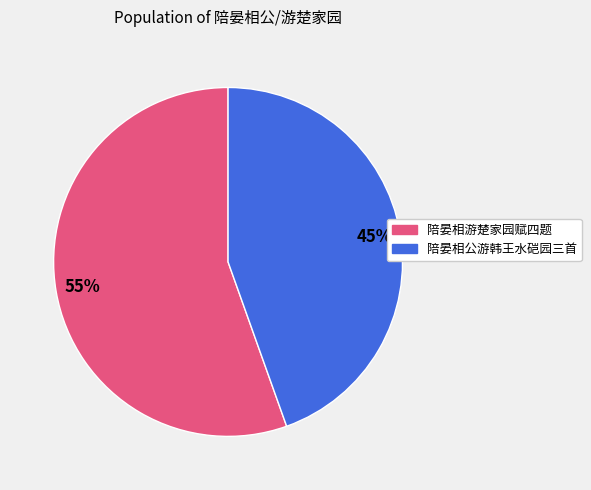

To the nearest percent, what is the average slice percentage?

50%